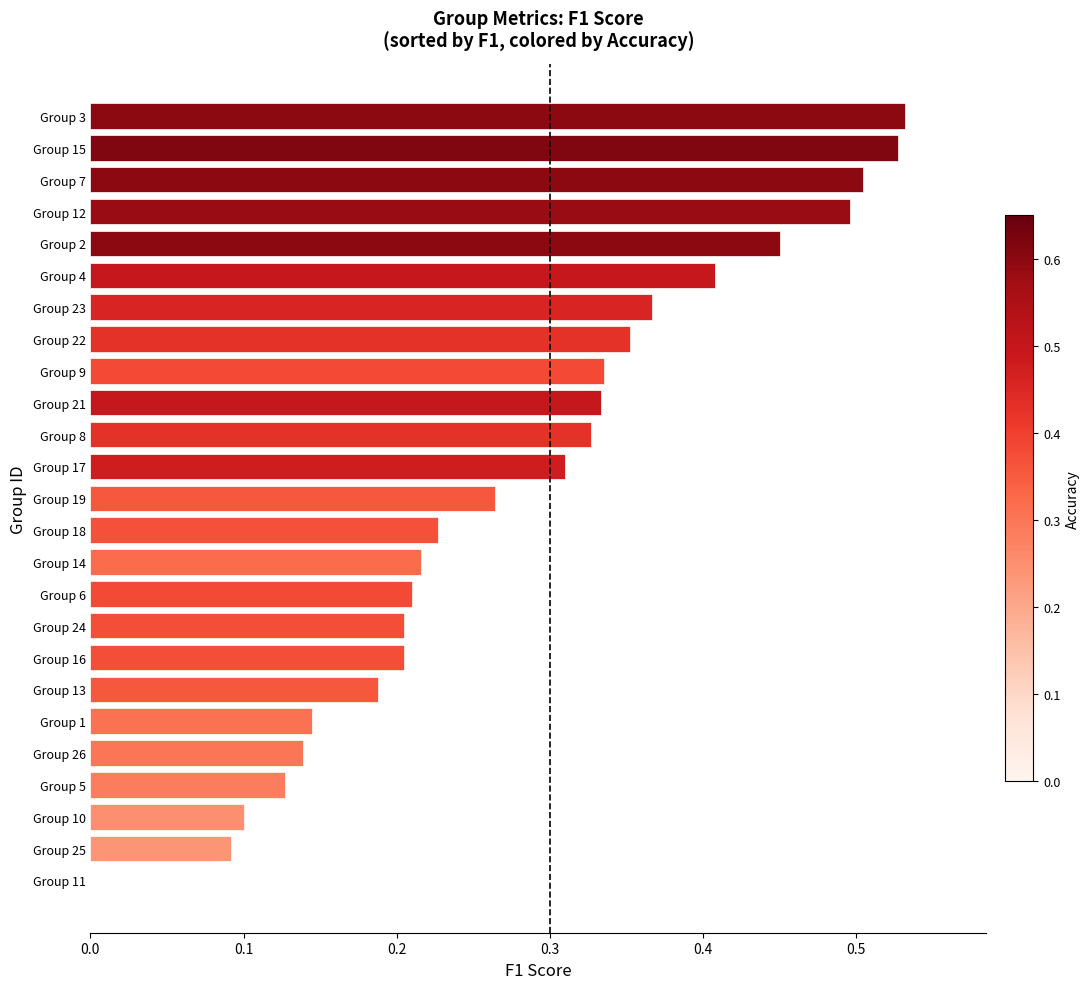

How many data points are above 0?

24